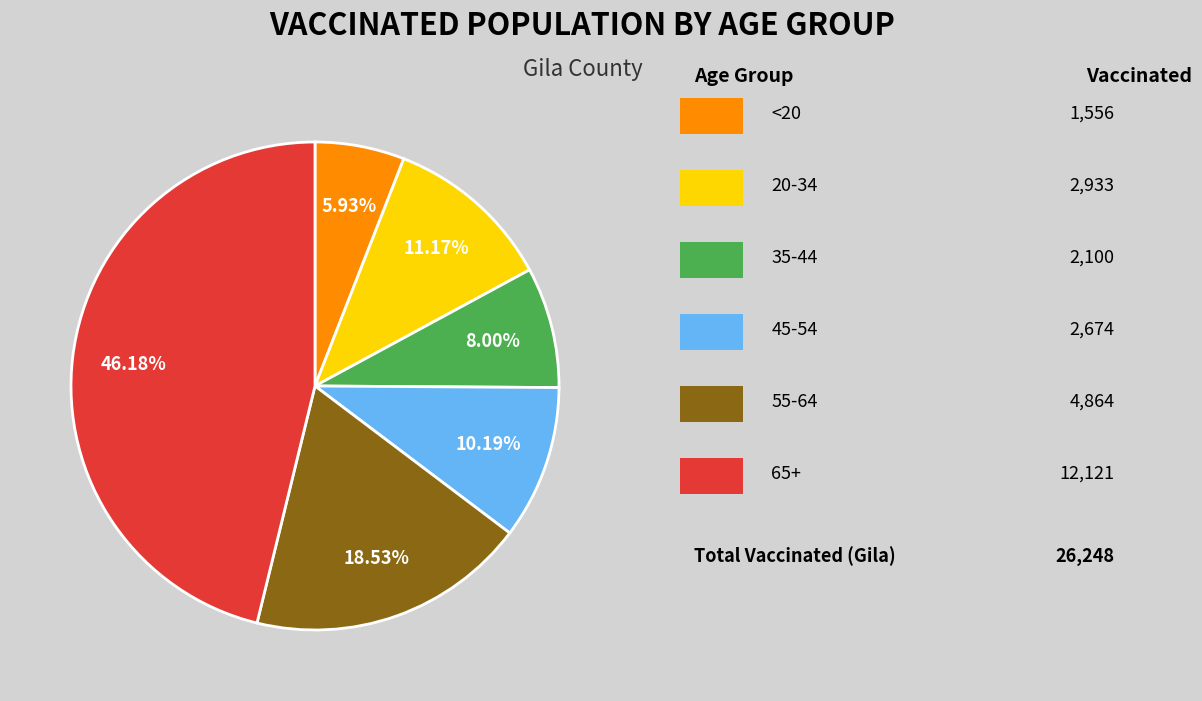

Is there any slice that represents more than half of the pie?

No